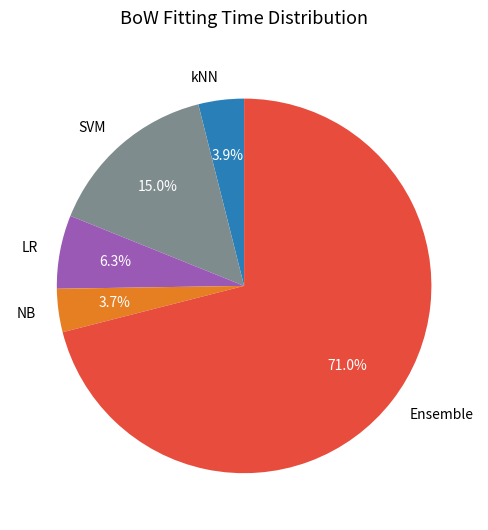

The LR slice represents 18% of the pie. True or false?

False